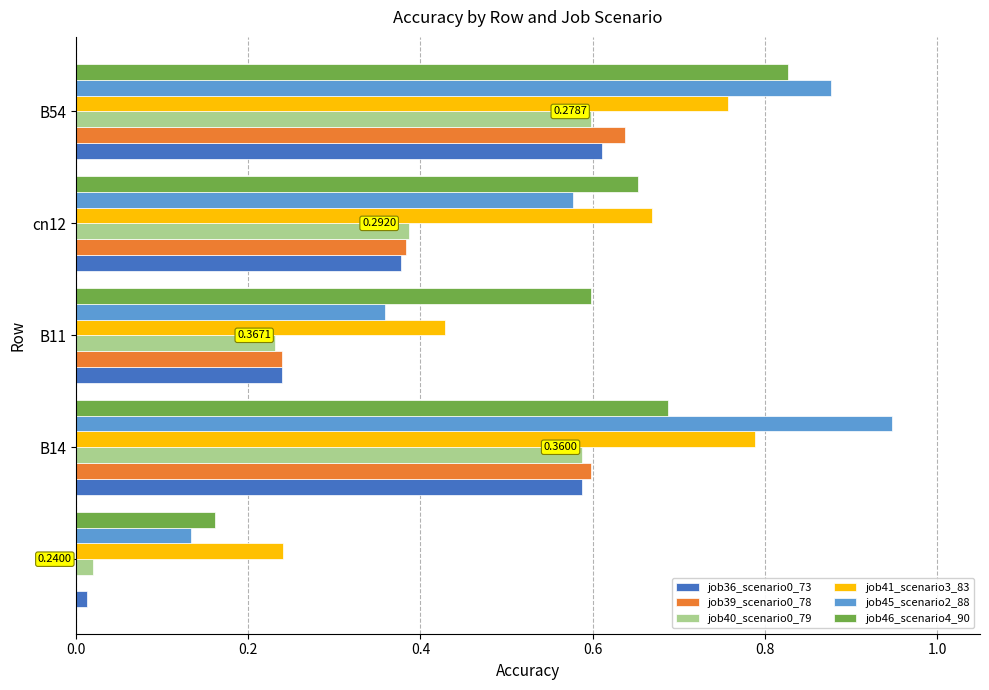

What is the sum of the job45_scenario2_88 values at cn12 and B14?

1.5